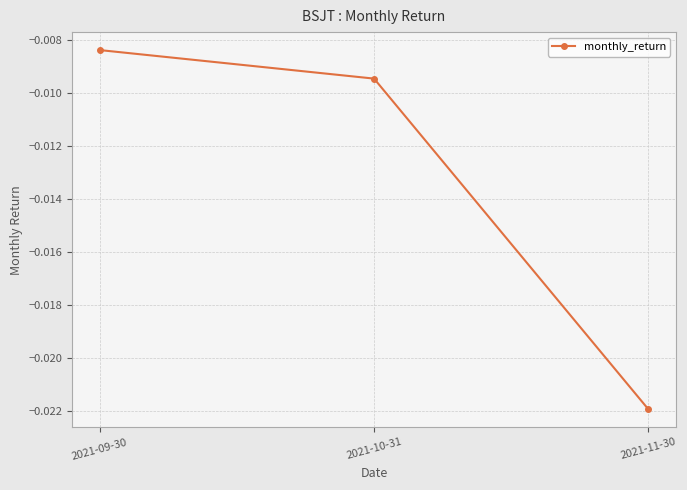

At which category does the chart reach its minimum across all series?

2021-11-30